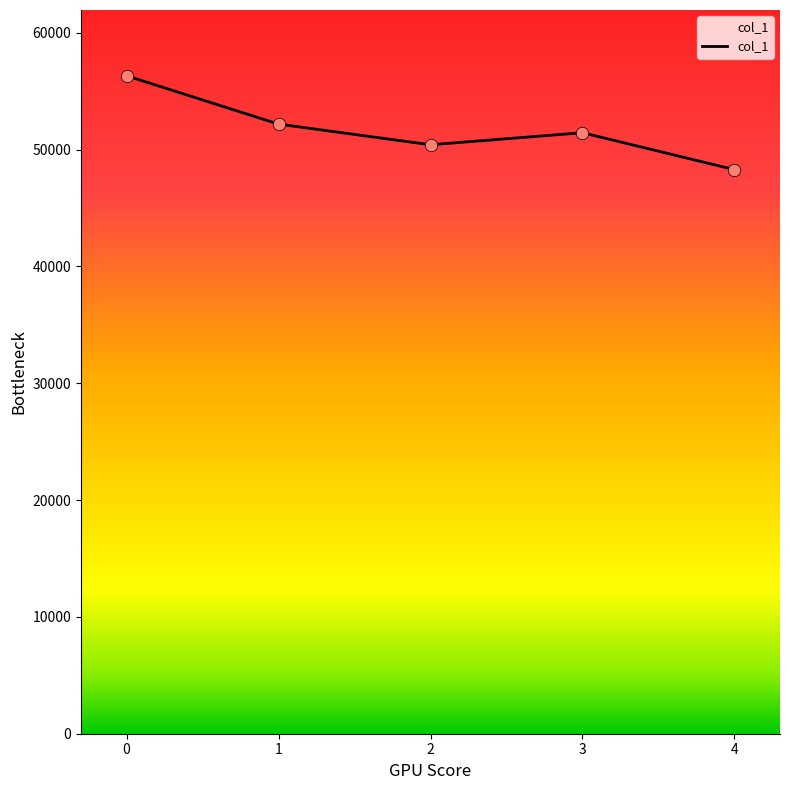

What is the change in value from 1 to 3?

-737